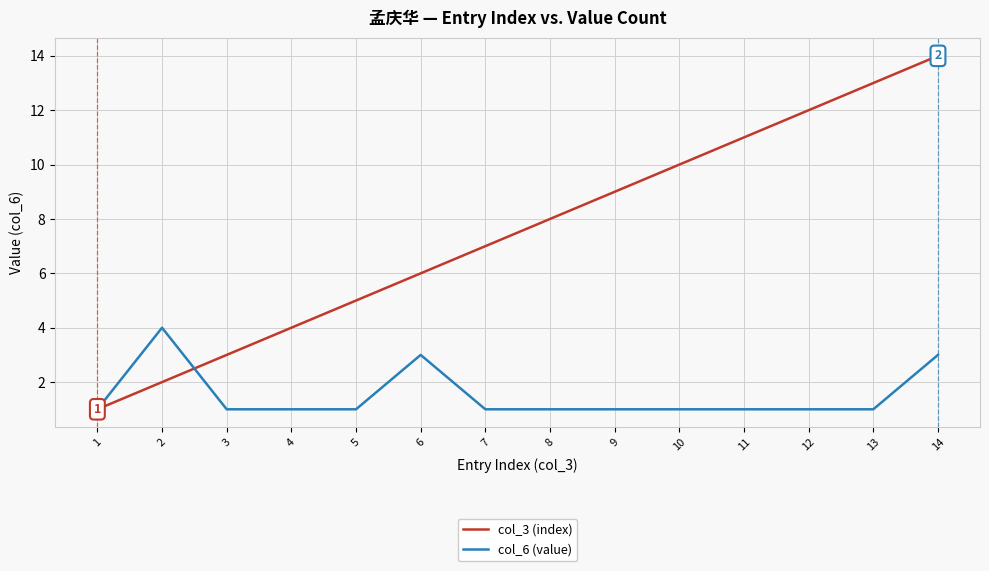

Which label corresponds to the largest value in the chart?

14